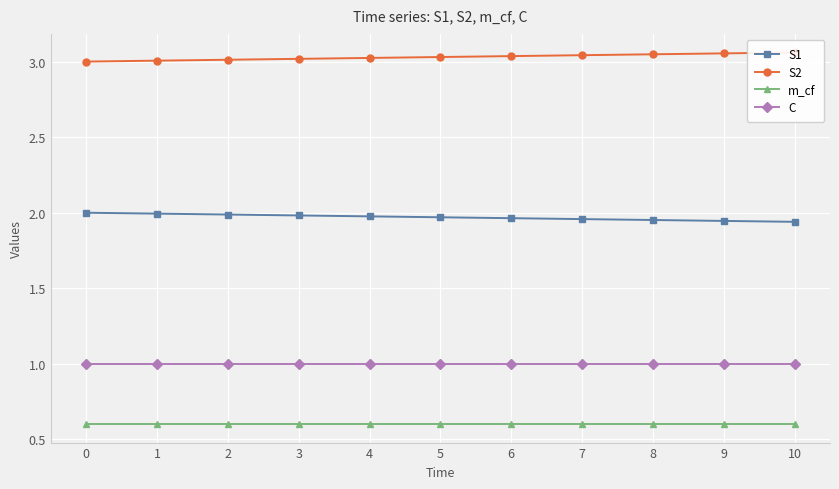

What is the lowest value of the m_cf series?

0.6